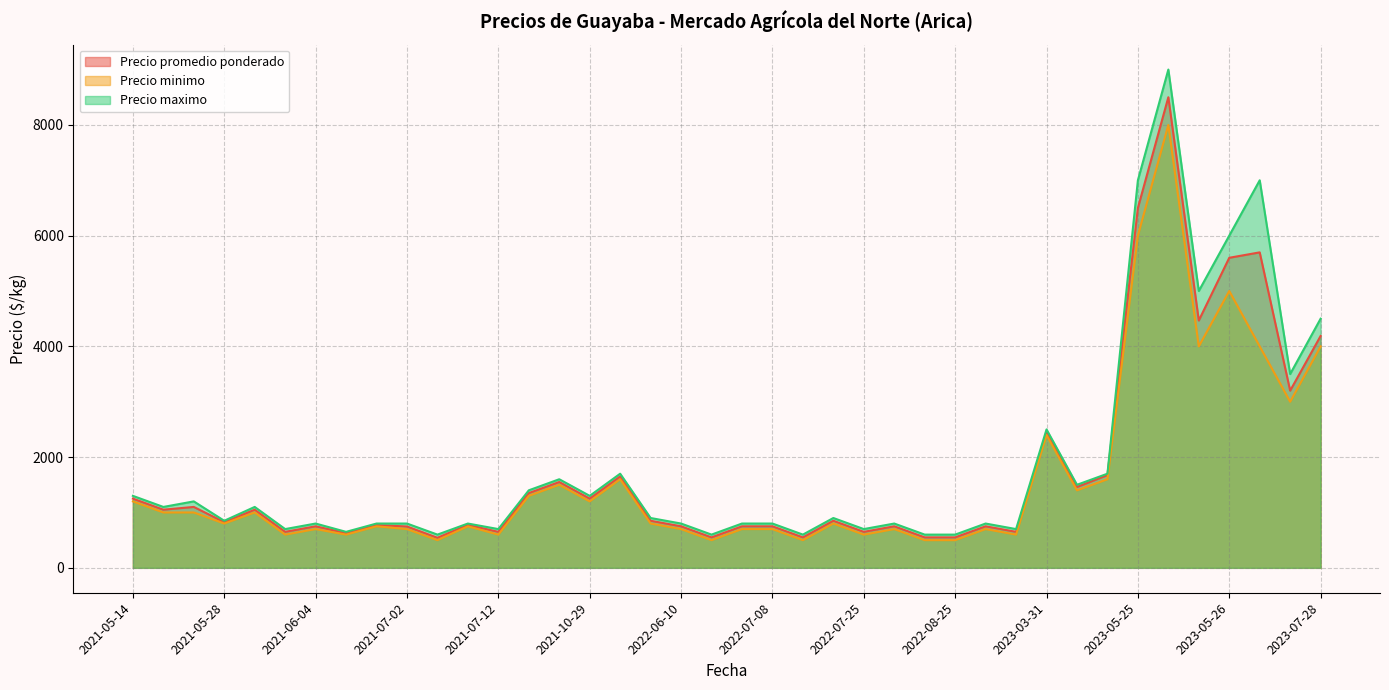

What is the minimum value shown in the chart?

500